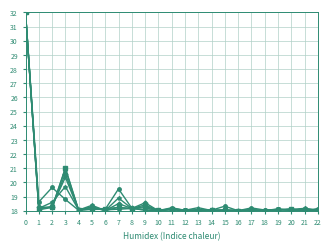

What is the total value across all series at 19?

108.5